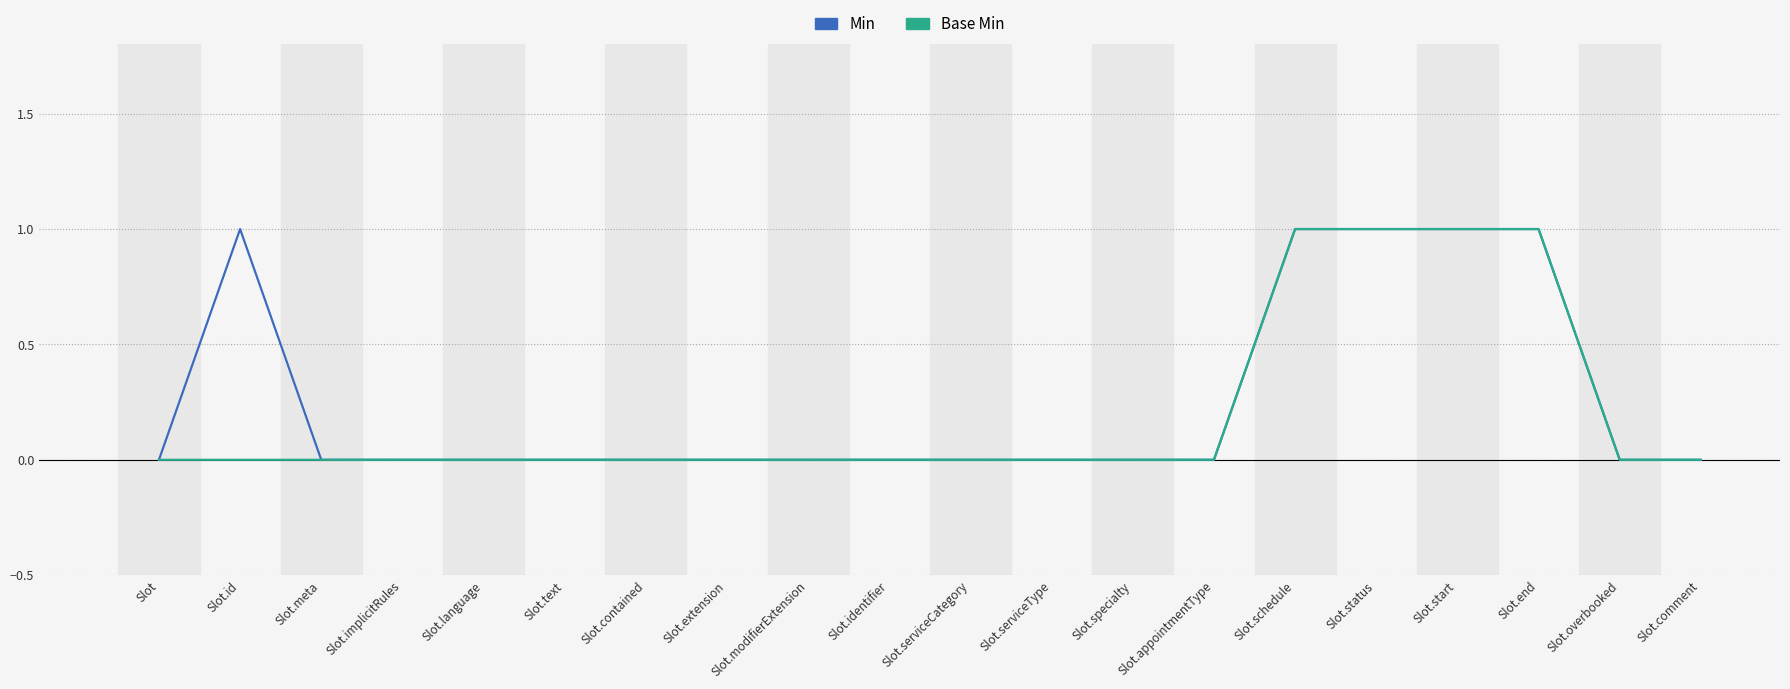

The value of Base Min at Slot.status is 1. True or false?

True